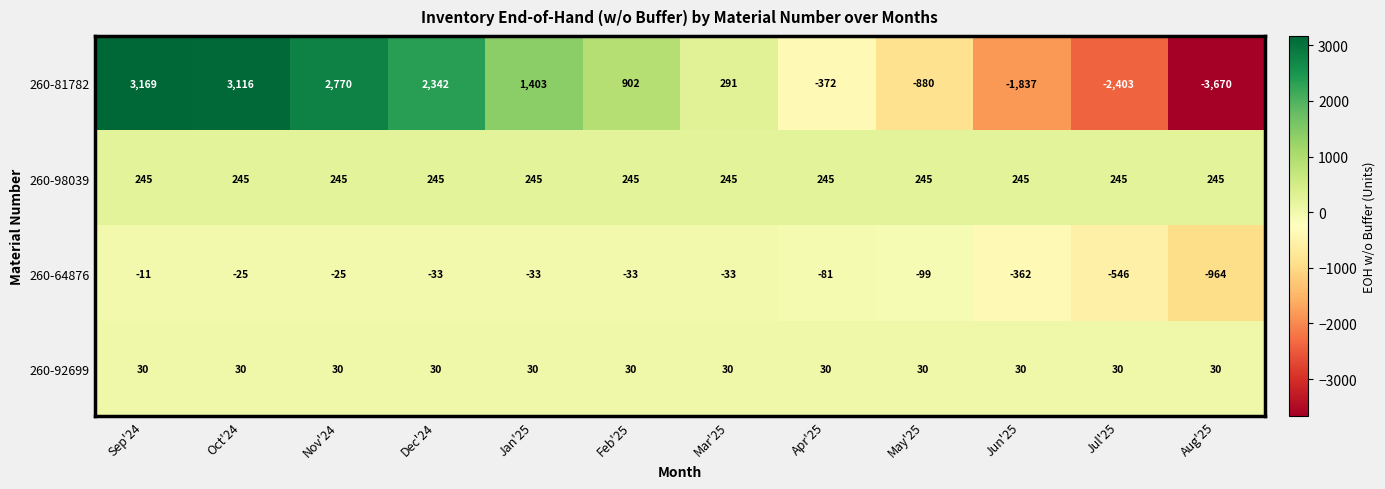

What is the greatest value displayed?

3169